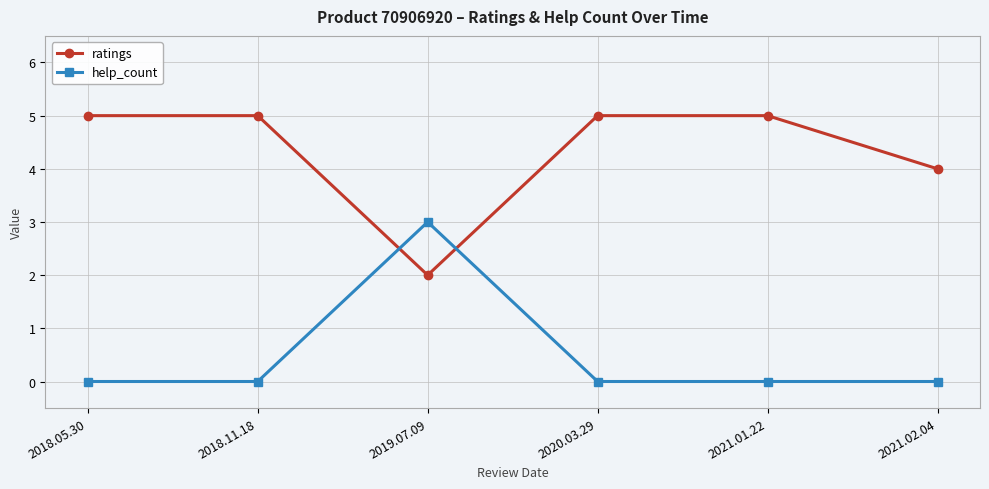

What is the label of the 3rd point from the right?

2020.03.29